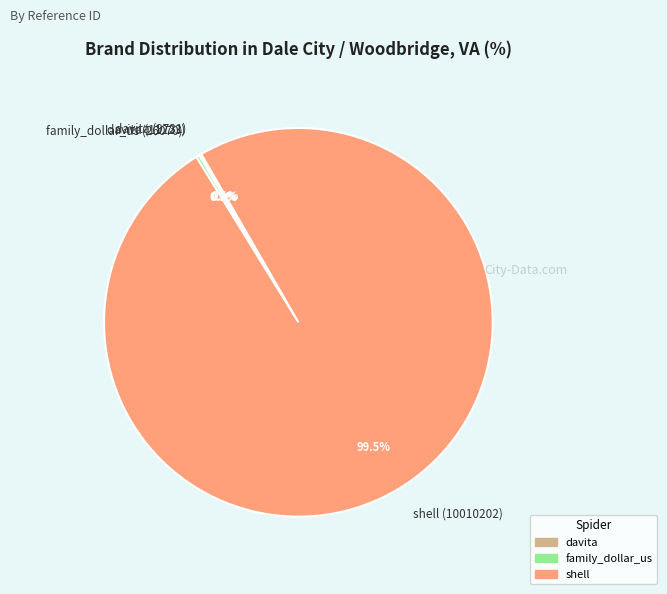

Is there any slice that represents more than half of the pie?

Yes